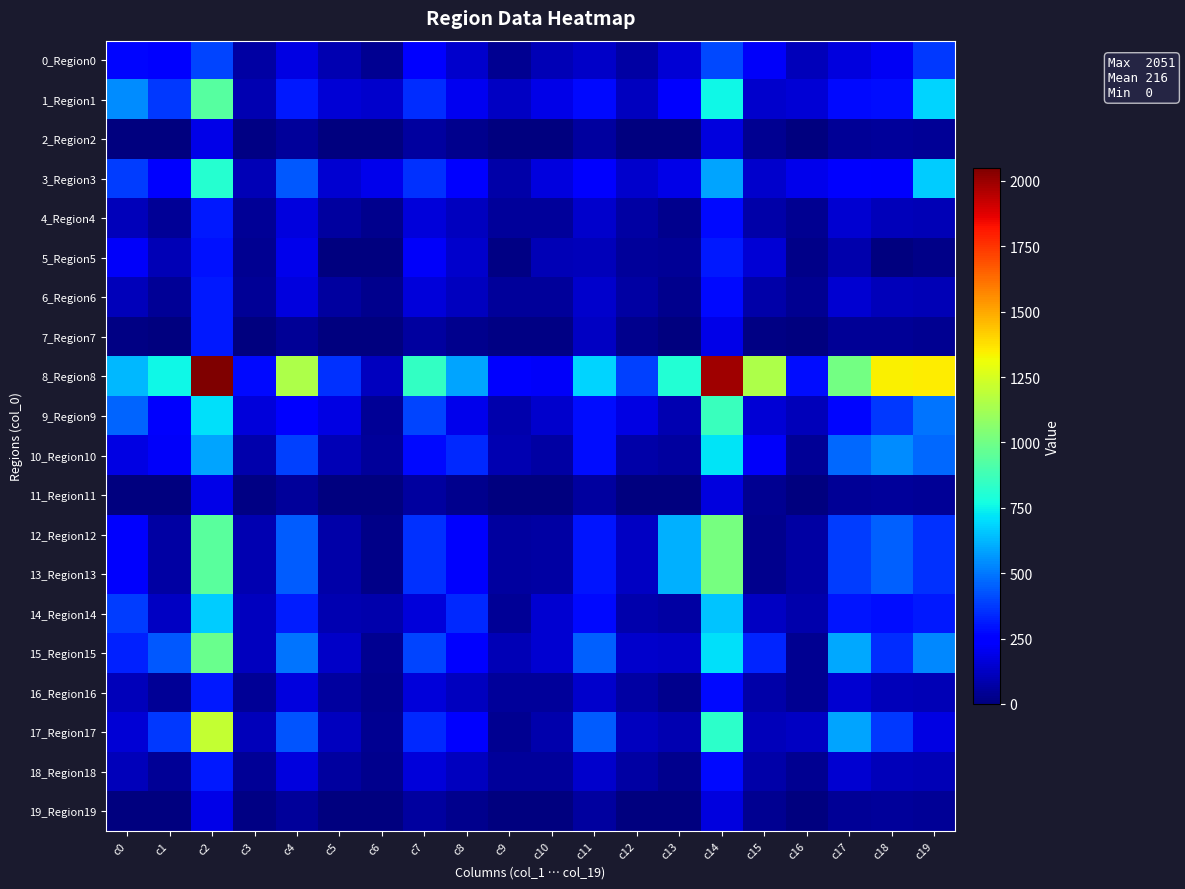

Which series has the widest spread of values?

8_Region8